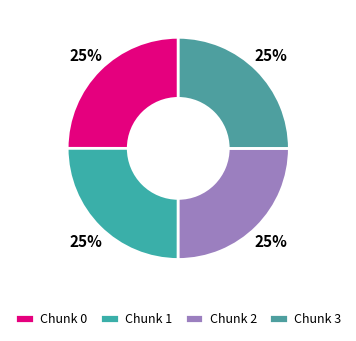

How many segments does this pie chart have?

4